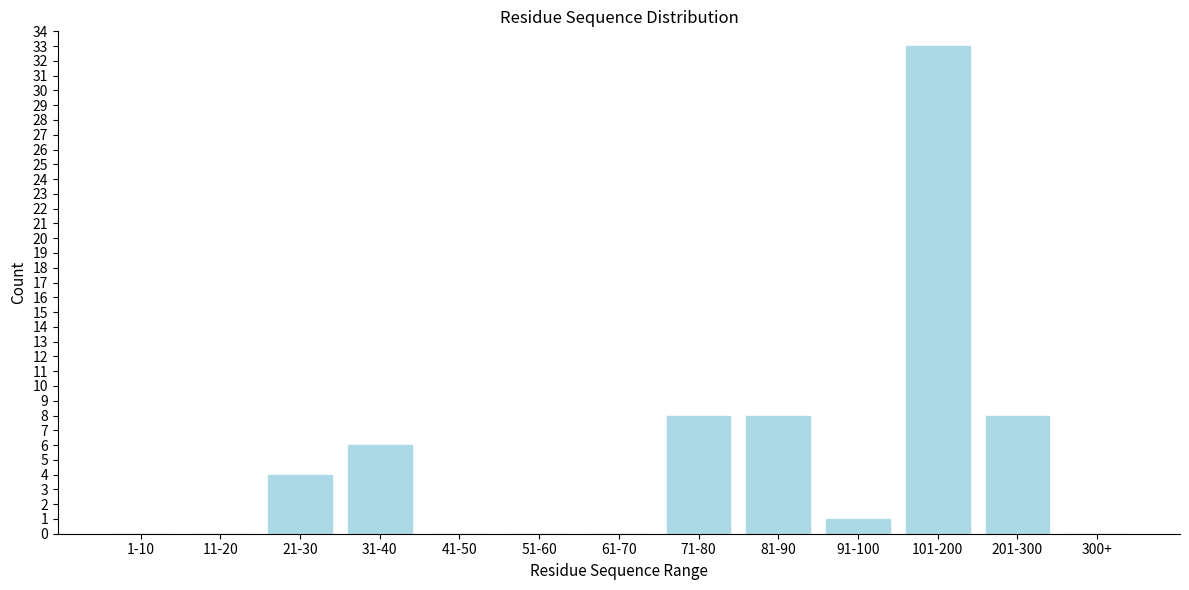

Reading left to right, extract all data points from this chart.

1-10=0	11-20=0	21-30=4	31-40=6	41-50=0	51-60=0	61-70=0	71-80=8	81-90=8	91-100=1	101-200=33	201-300=8	300+=0